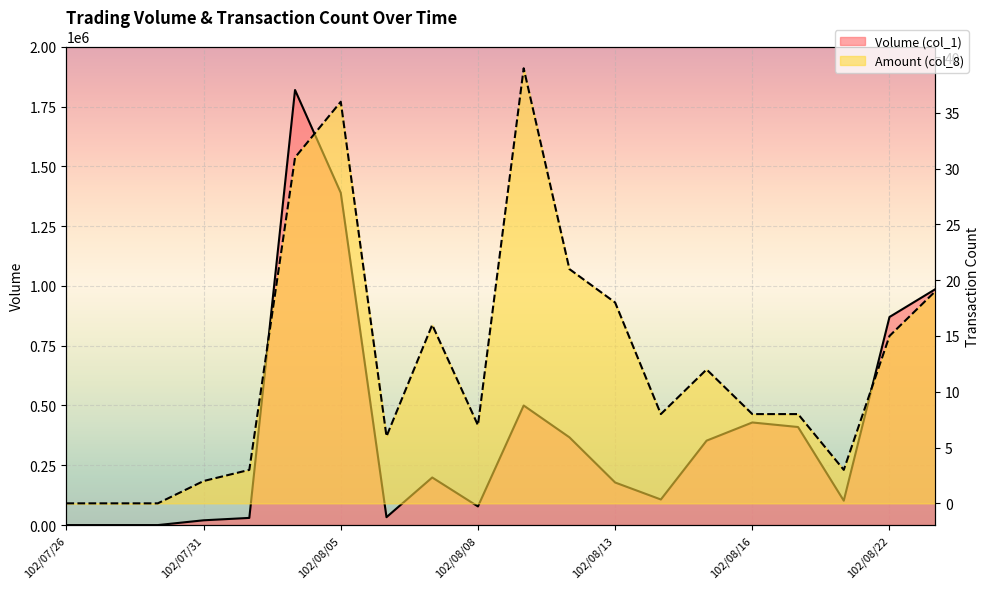

What are all the series names shown in the legend?

Volume (col_1), Amount (col_8)